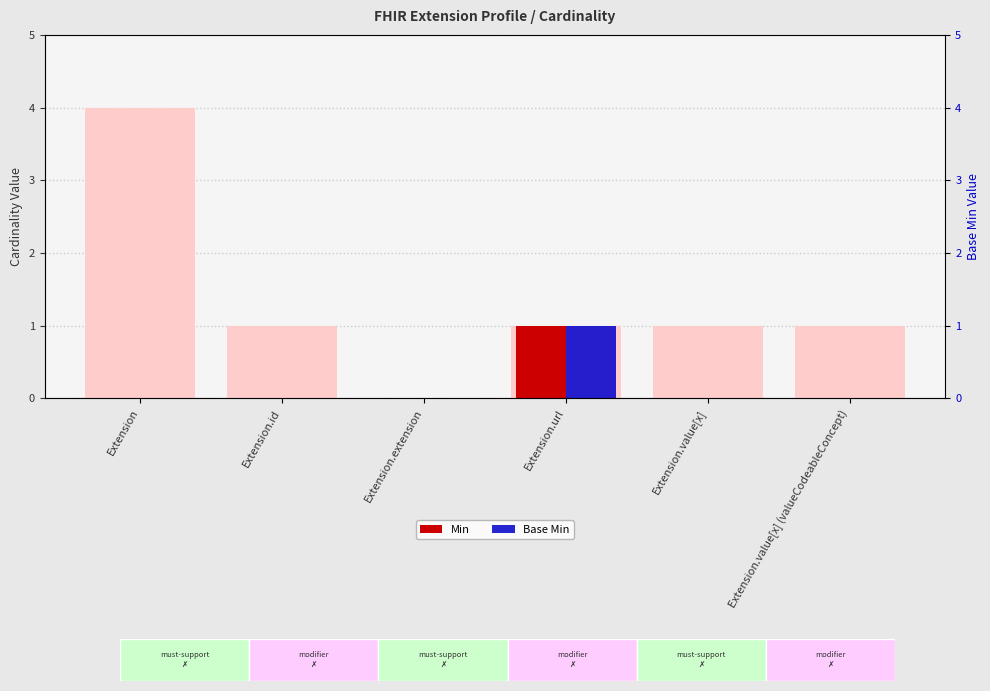

Which series has the largest total across all categories?

Min